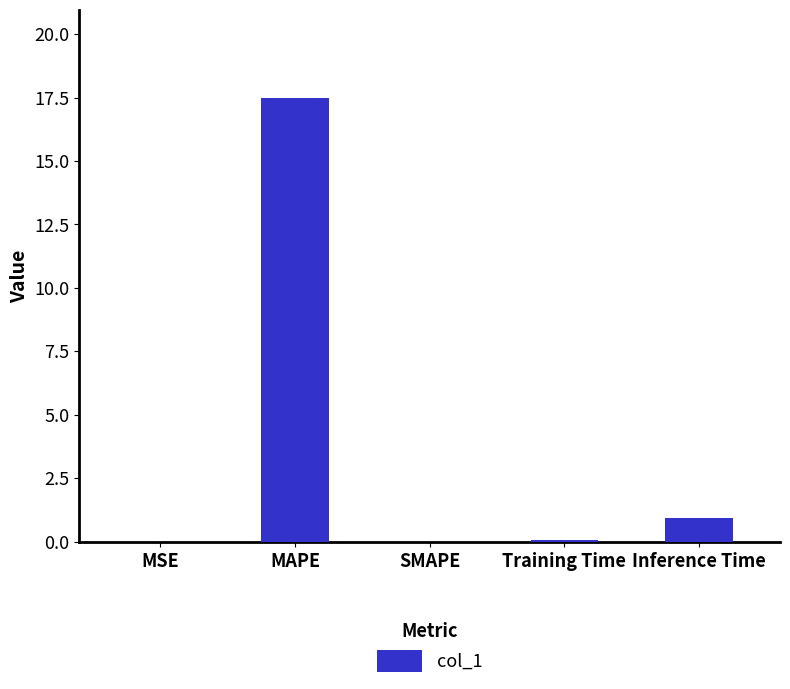

What is the difference between the values at Inference Time and MAPE?

16.5